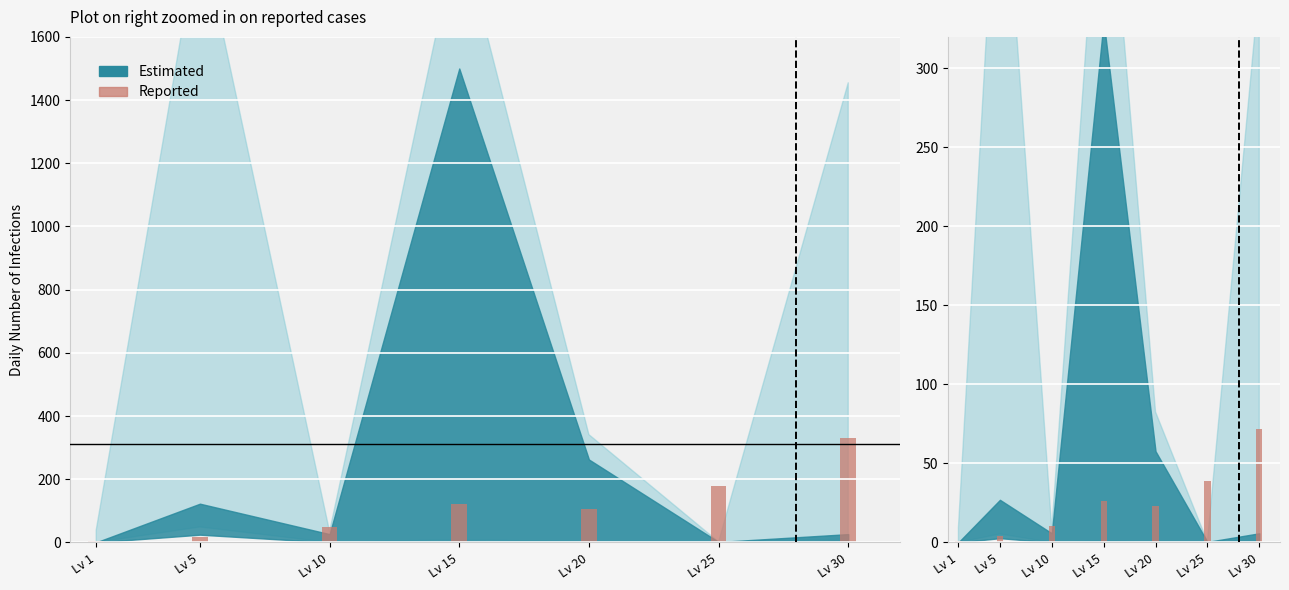

The chart shows a value of 2.1 at Lv 5. True or false?

False